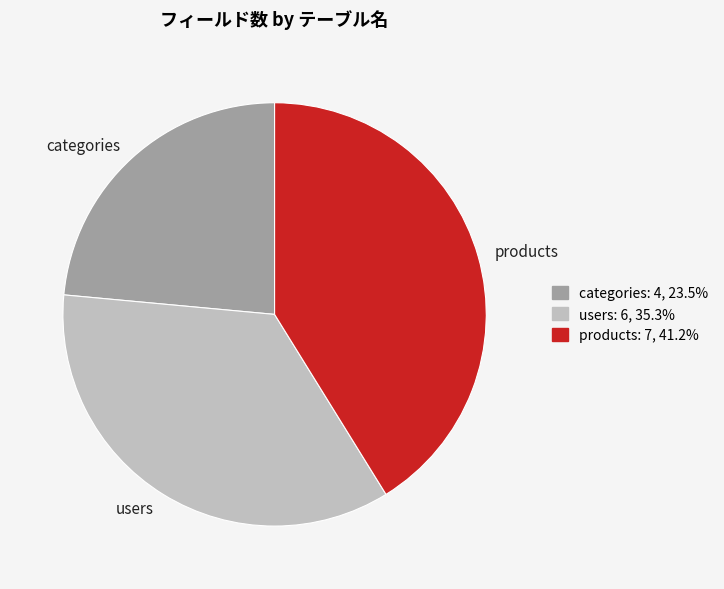

Rank the categories by value from highest to lowest.

products, users, categories